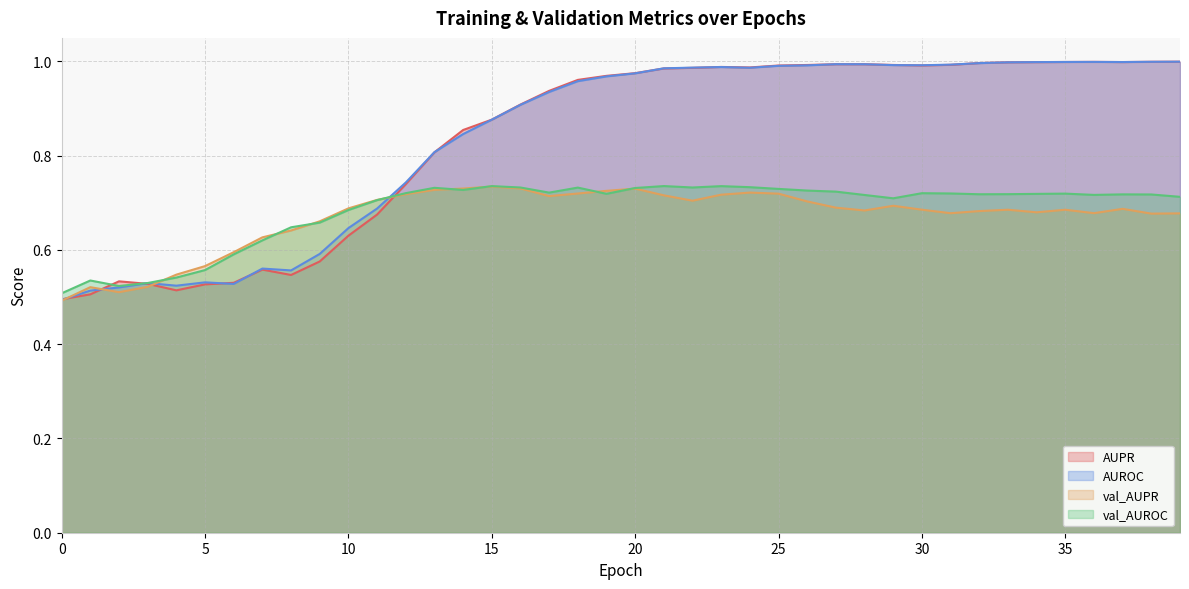

At how many categories does at least one series exceed 0?

40